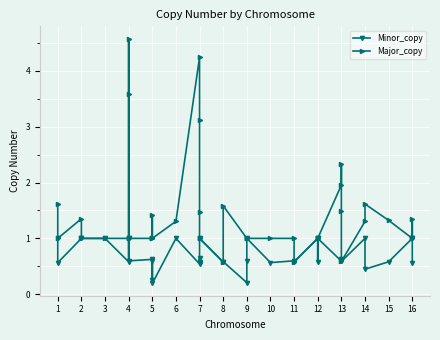

True or false: Major_copy and Minor_copy intersect in this chart.

False